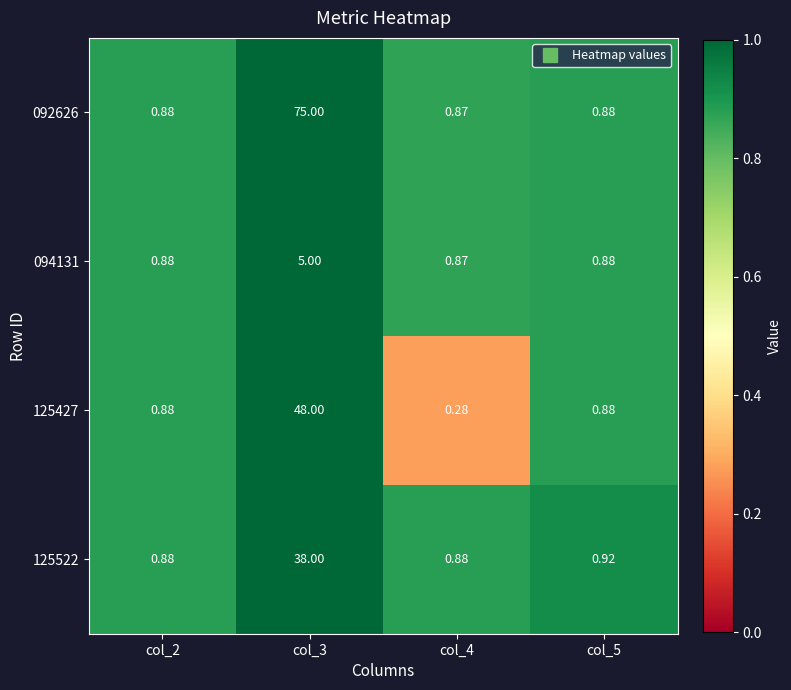

Is the value of 125522 at col_3 greater than the value of 092626 at col_4?

Yes